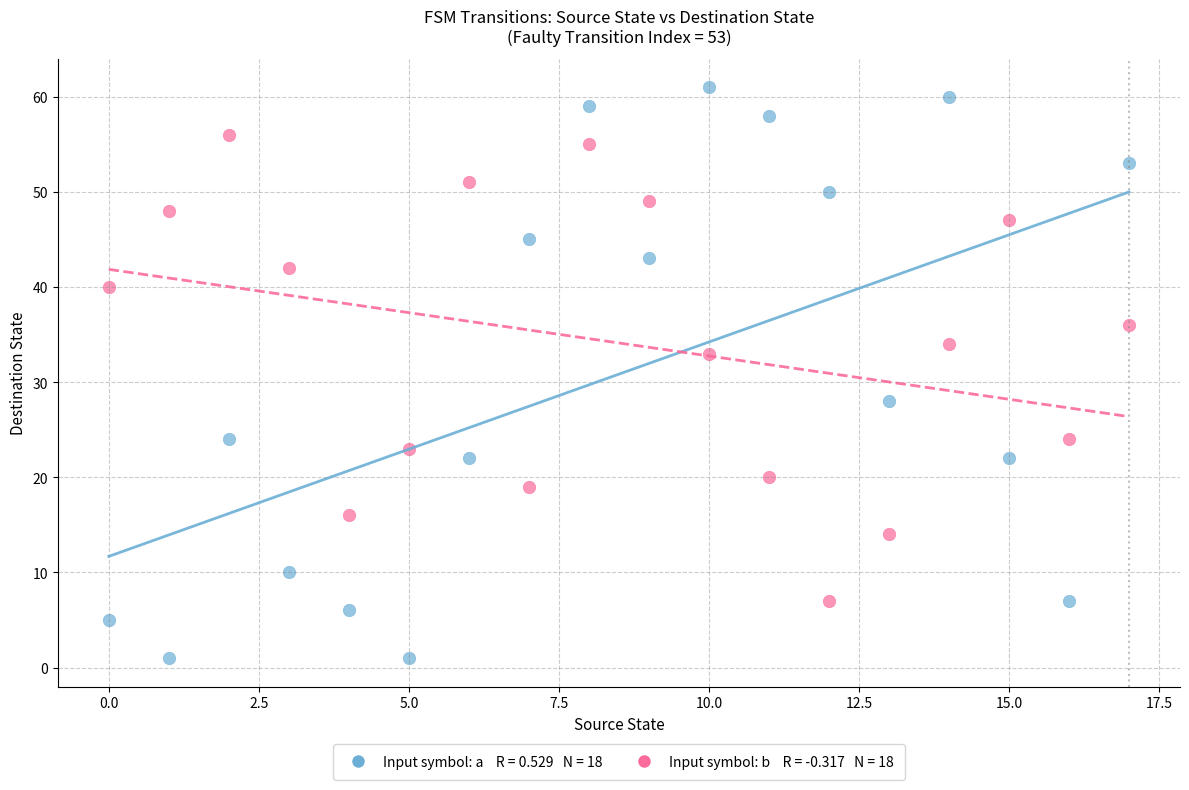

Across all series, what Y value is closest to 31?

33